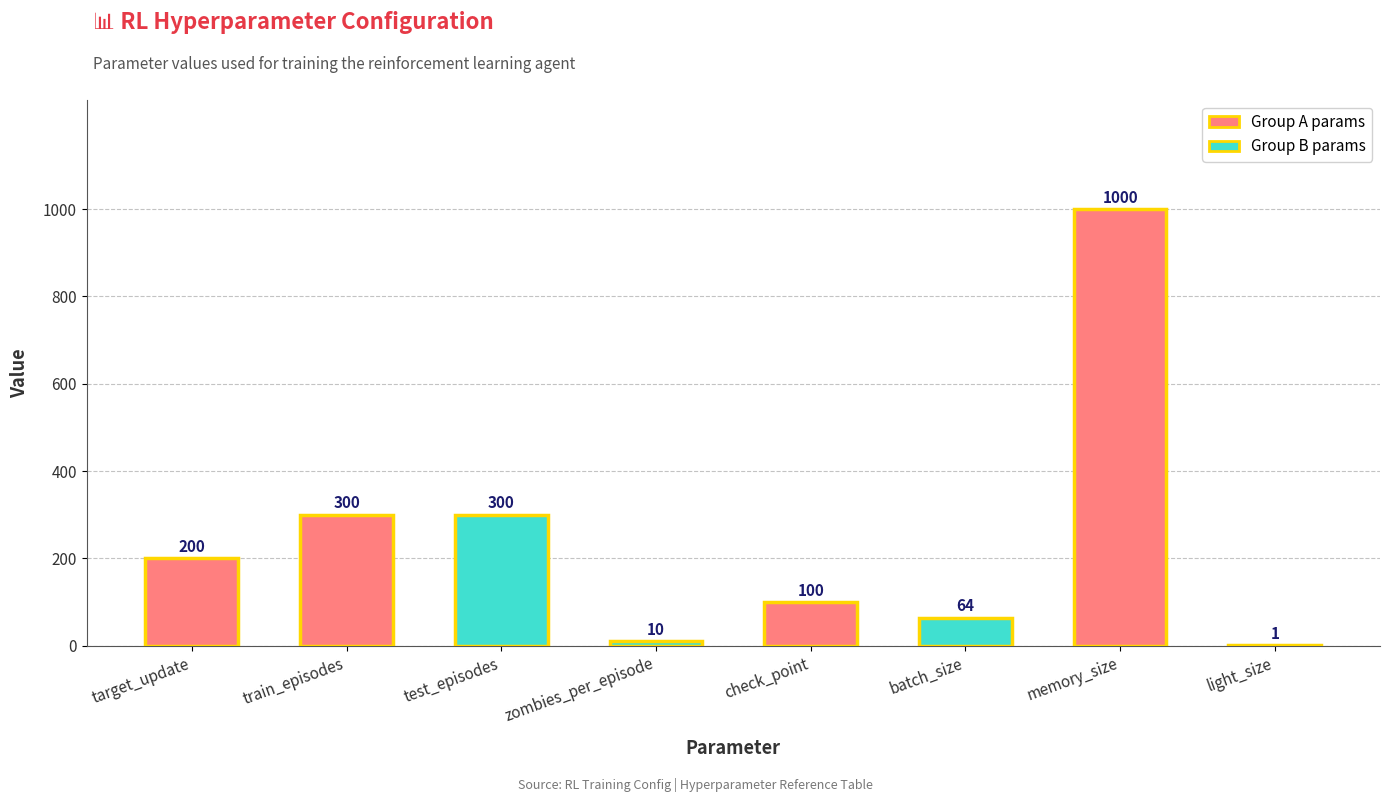

What is the sum of the values at train_episodes and batch_size?

364